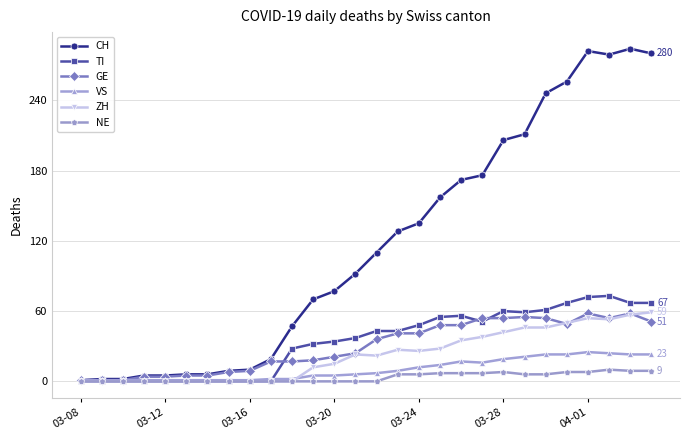

How many distinct data groups are displayed?

6